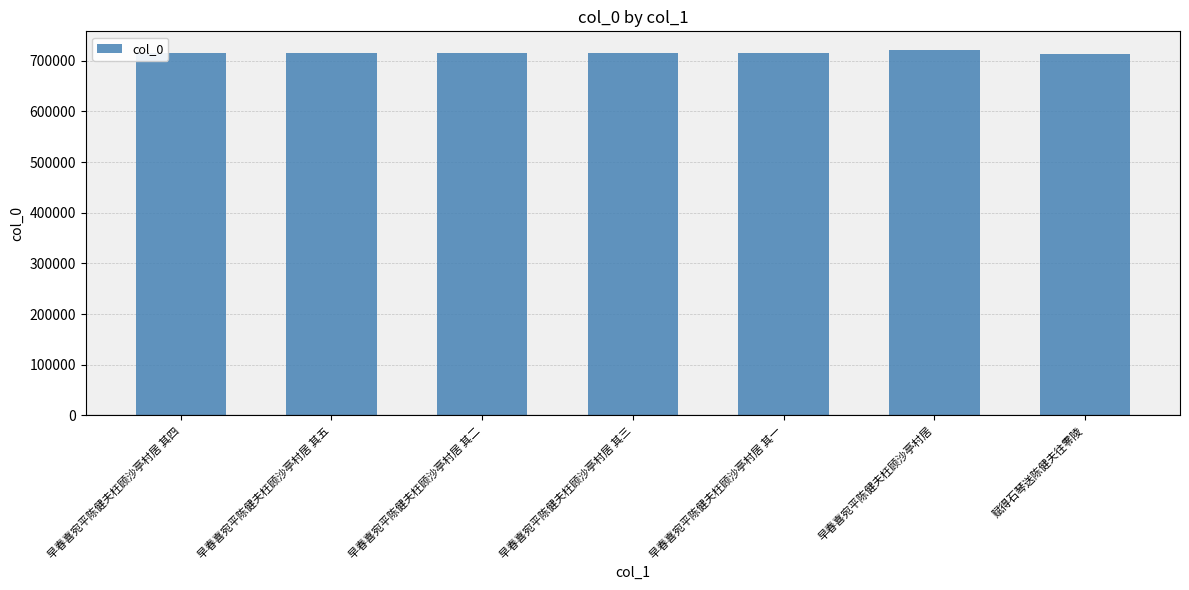

Which label corresponds to the largest value in the chart?

早春喜宛平陈健夫枉顾沙亭村居